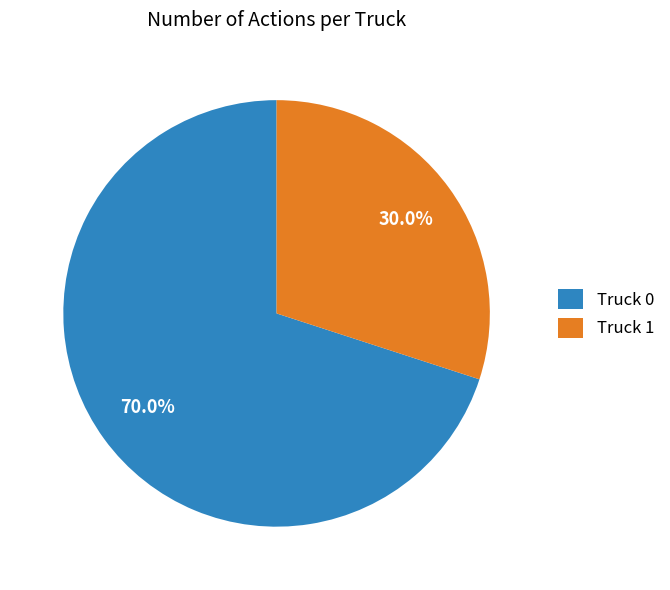

To the nearest percent, what percentage of the pie is Truck 0?

70%